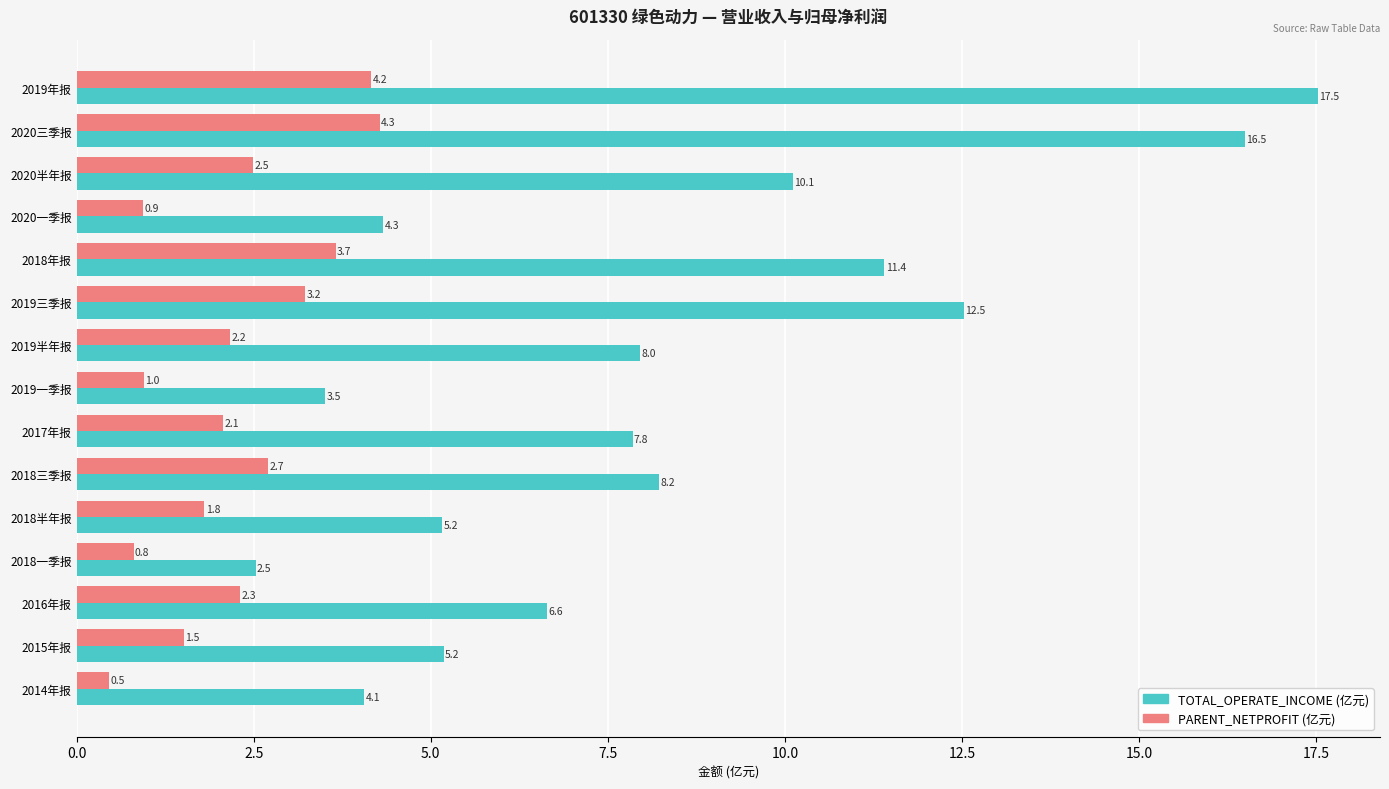

What are all the series names shown in the legend?

TOTAL_OPERATE_INCOME (亿元), PARENT_NETPROFIT (亿元)